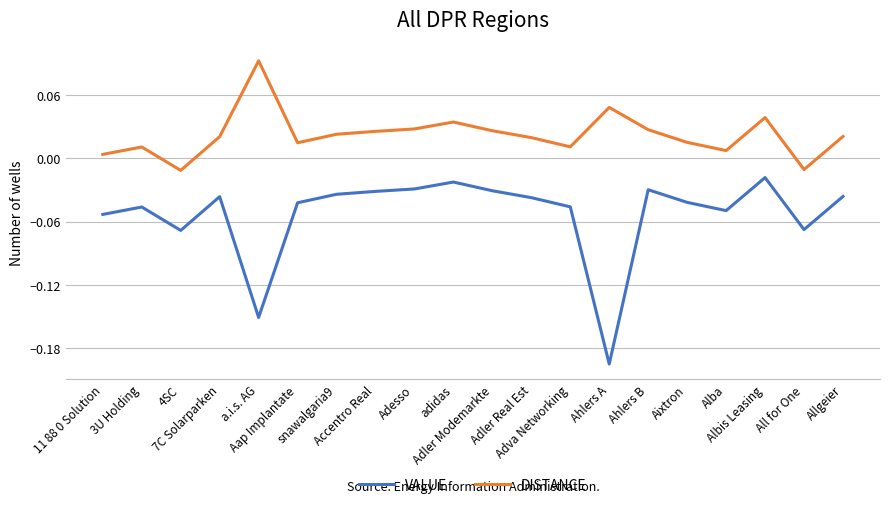

True or false: DISTANCE and VALUE intersect in this chart.

False